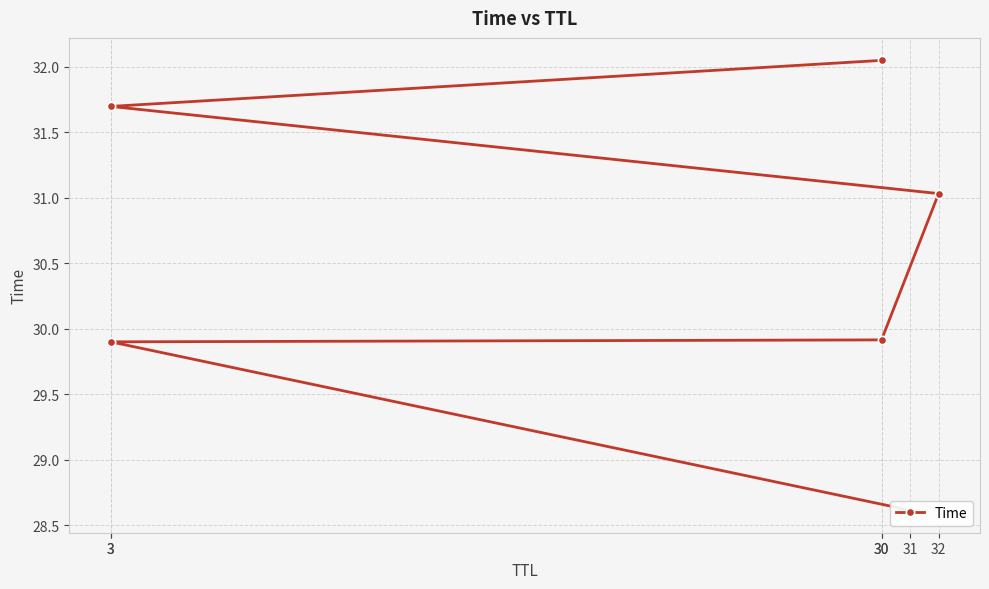

What is the maximum value shown in the chart?

32.0